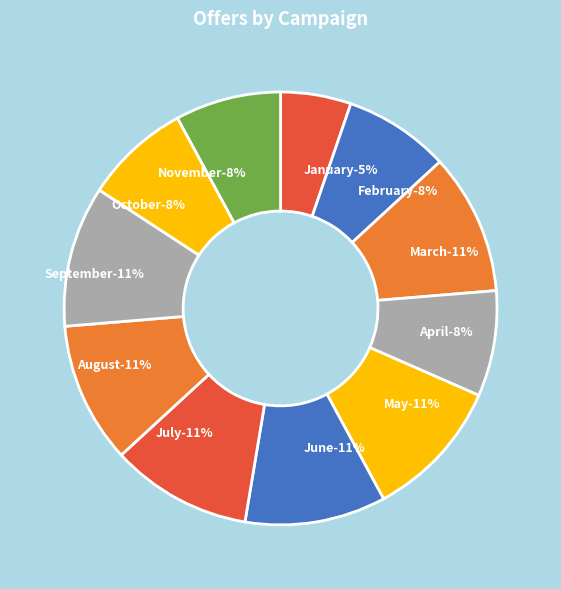

To the nearest percent, what portion does April represent?

8%